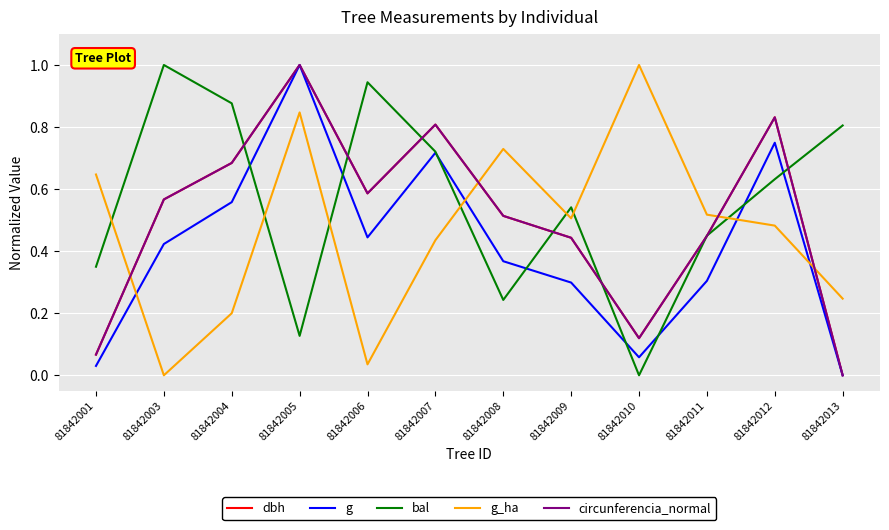

Between 81842007 and 81842013, which series saw the biggest shift?

circunferencia_normal